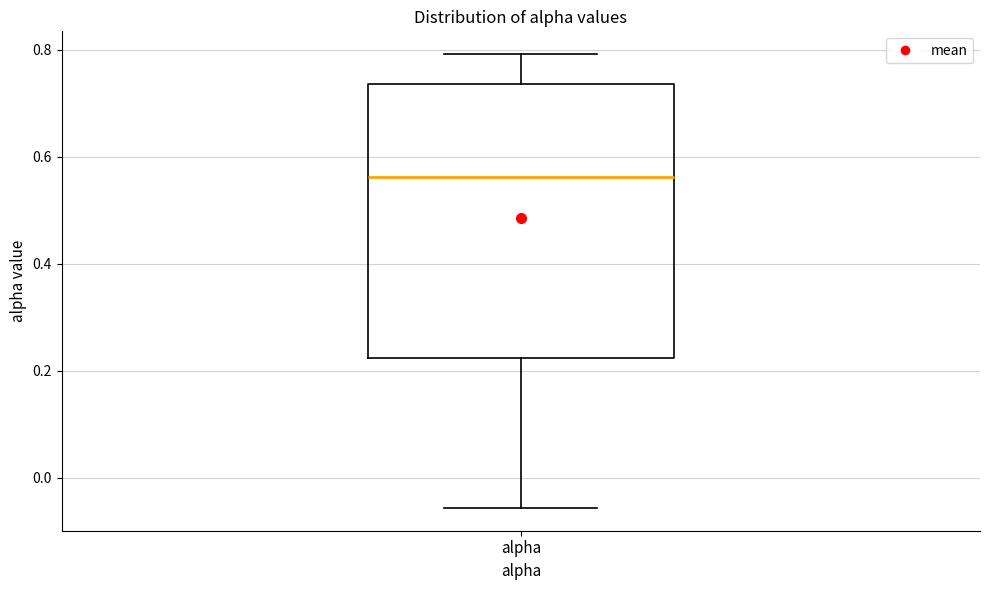

Transcribe this box plot: give where the median line is, the range the box spans, and where the two whiskers end, as read against the y-axis. The values are not printed on the chart, so give them approximately, as read against the axis.

median 0.56, box 0.22 to 0.74, whiskers -0.06 to 0.80